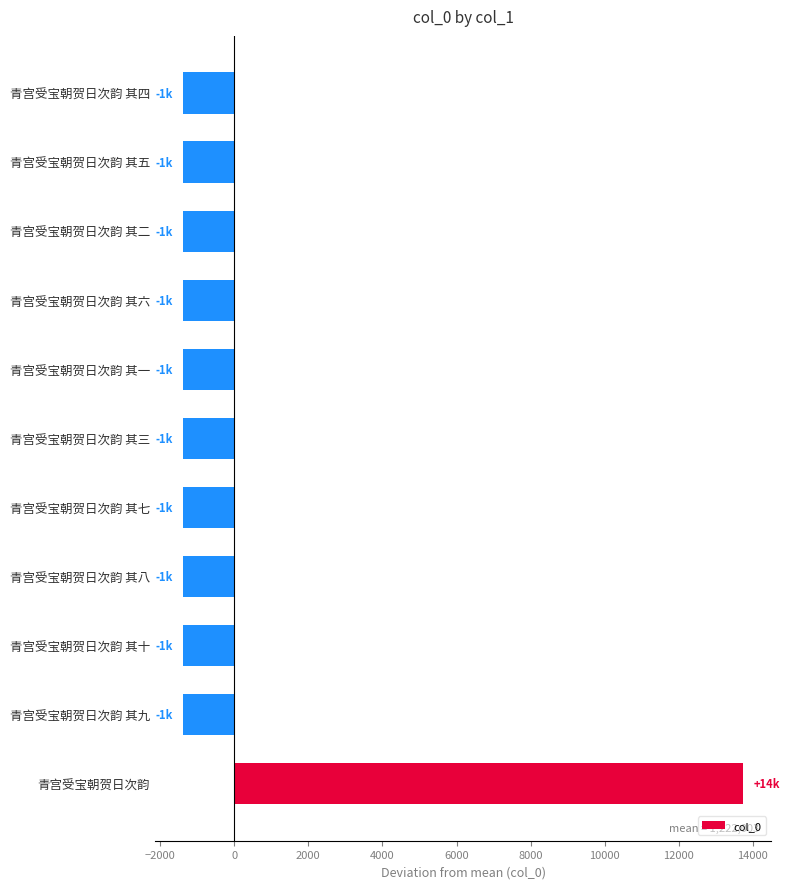

Which category has the highest value across all series?

青宫受宝朝贺日次韵